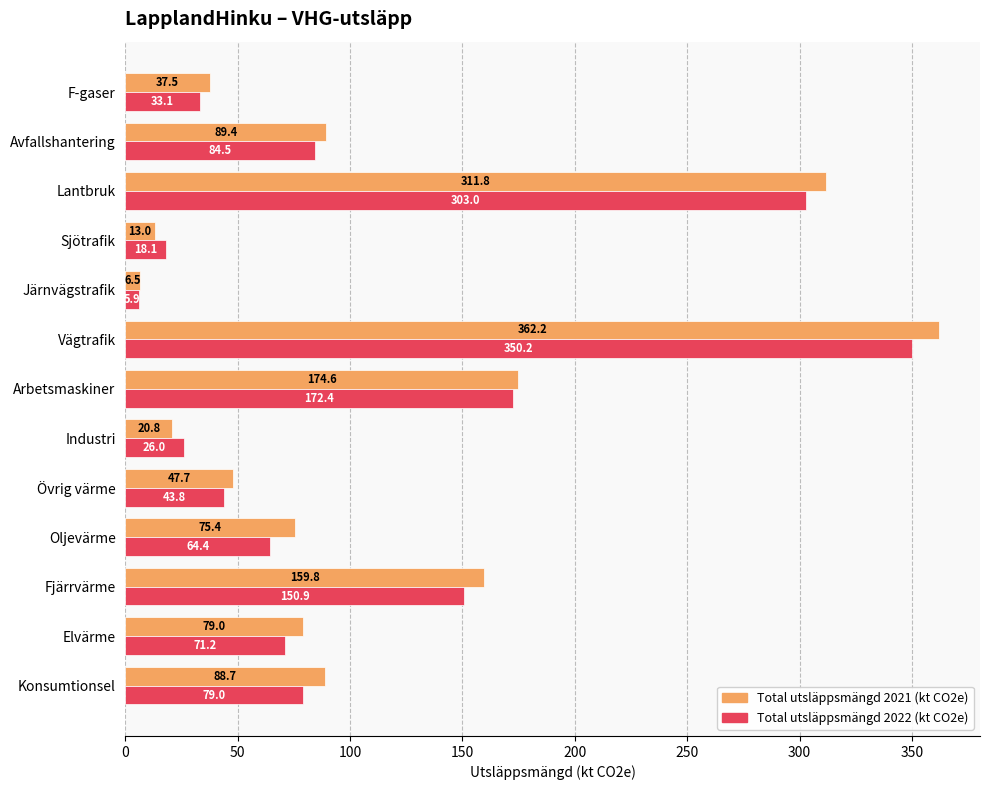

Which series has the widest spread of values?

Total utsläppsmängd 2021 (kt CO2e)